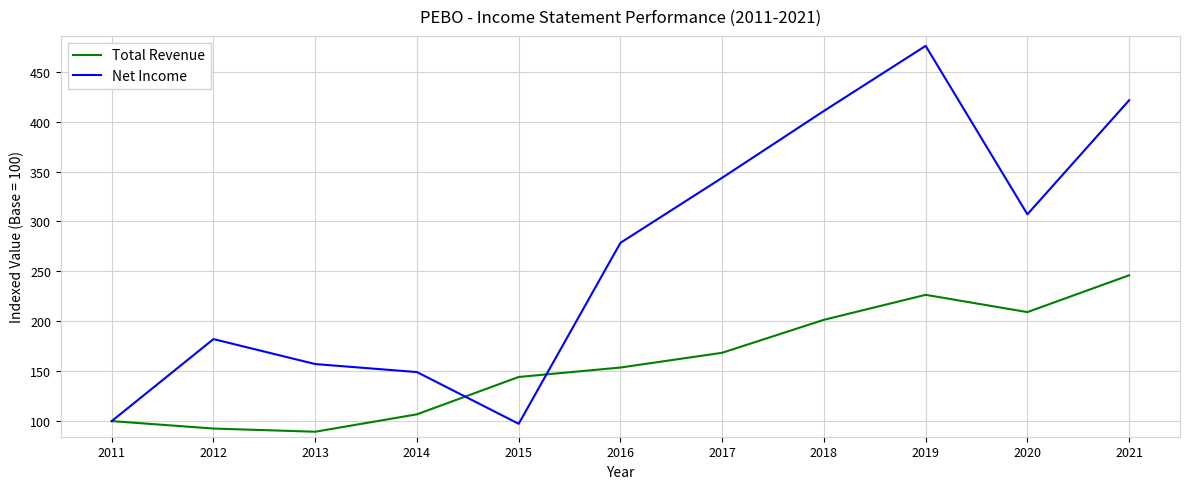

Reading left to right, what are all the values shown in this chart?

Total Revenue: 100.0	92.5	89.3	106.8	144.2	153.7	168.4	201.5	226.5	209.2	246.1
Net Income: 100.0	182.1	157.1	149.1	97.3	278.6	343.8	410.7	475.9	307.1	421.4